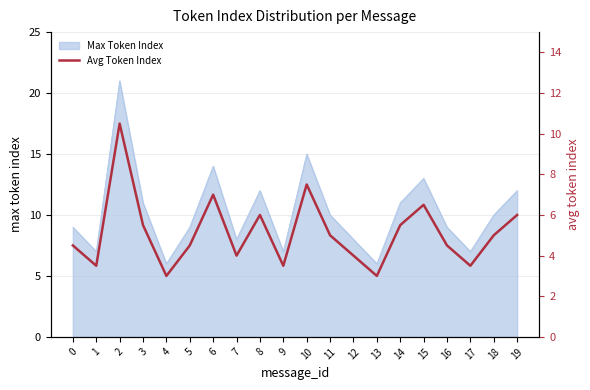

Where is the first local maximum?

2